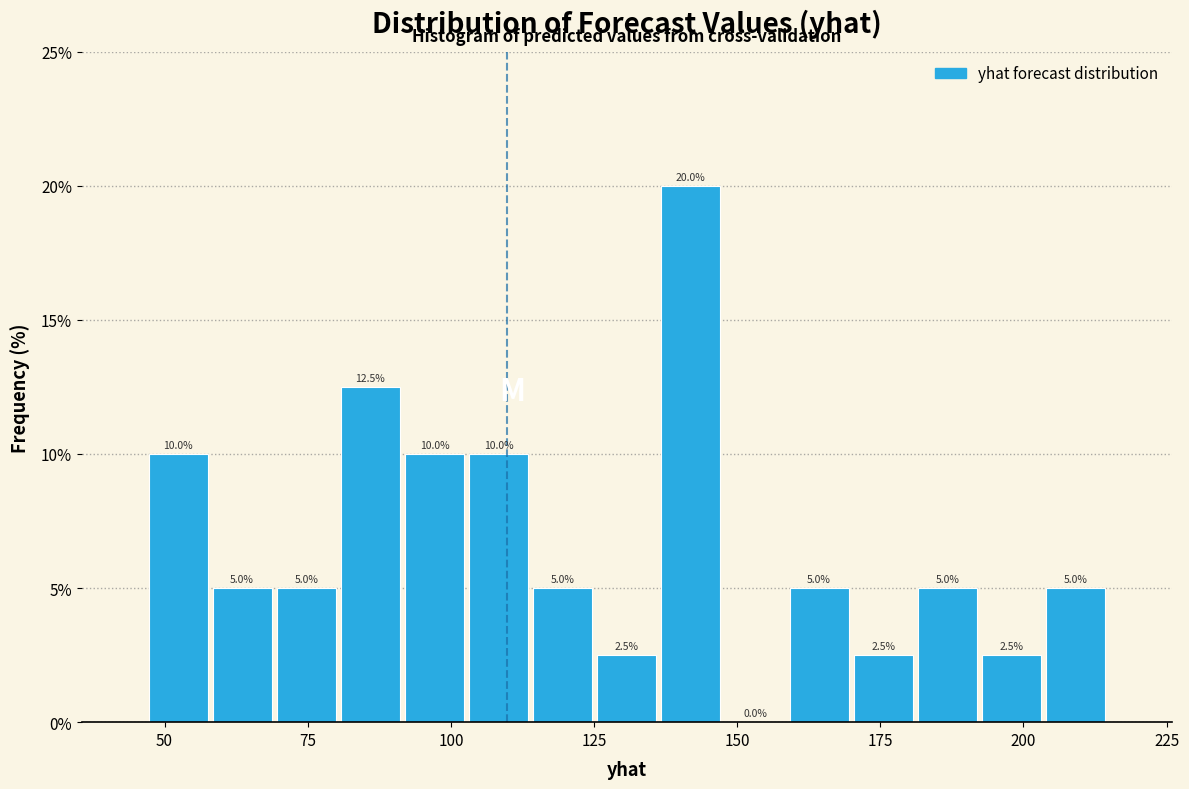

Around what value on the x-axis is the tallest bar? Give the approximate position of its centre, as read against the axis.

140